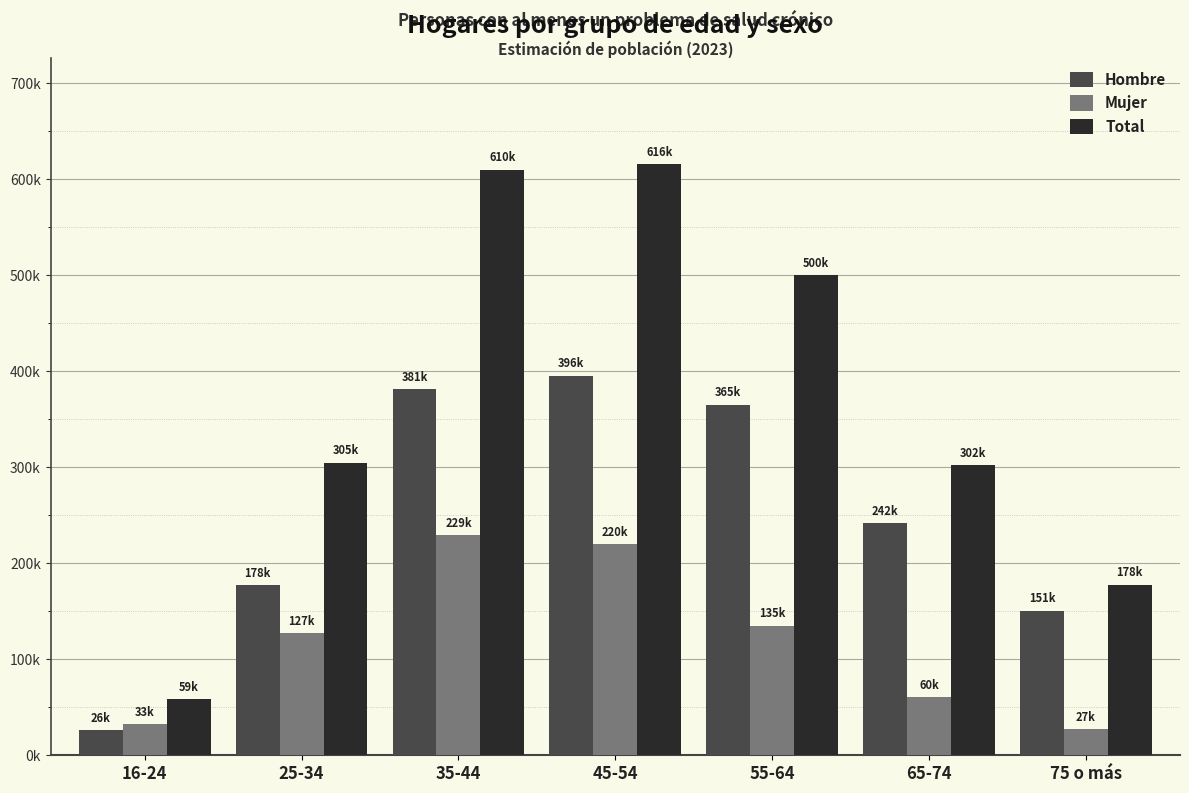

Does the chart contain stacked bars?

No